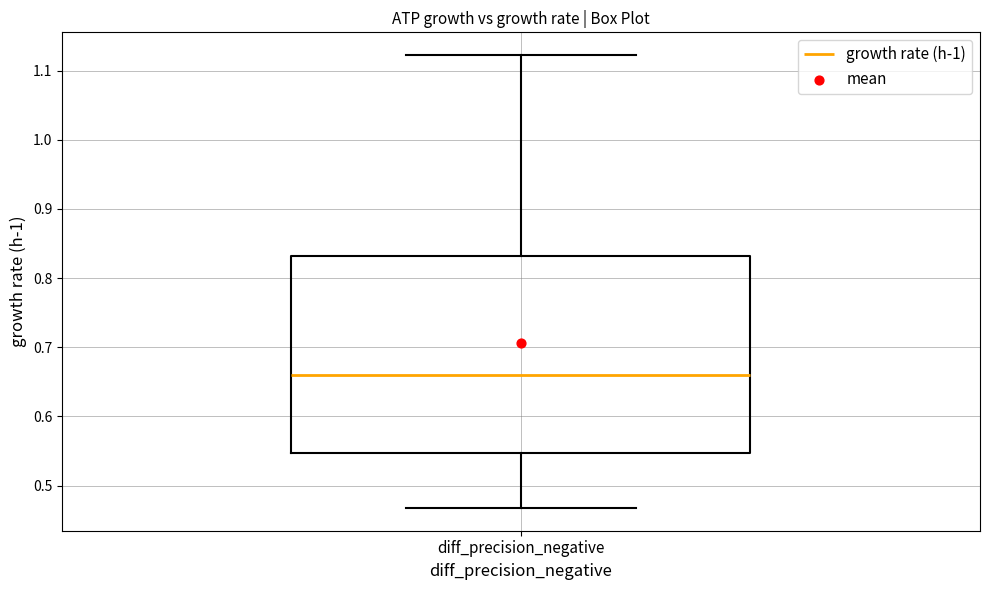

Read this box plot against the y-axis: the position of the median line, the range covered by the box, and the ends of both whiskers. The values are not printed on the chart, so give them approximately, as read against the axis.

median 0.66, box 0.55 to 0.83, whiskers 0.47 to 1.12